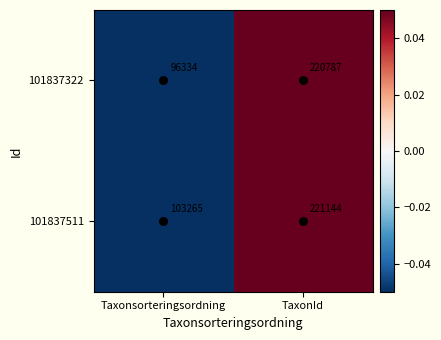

At which label does 101837322 reach its peak?

TaxonId